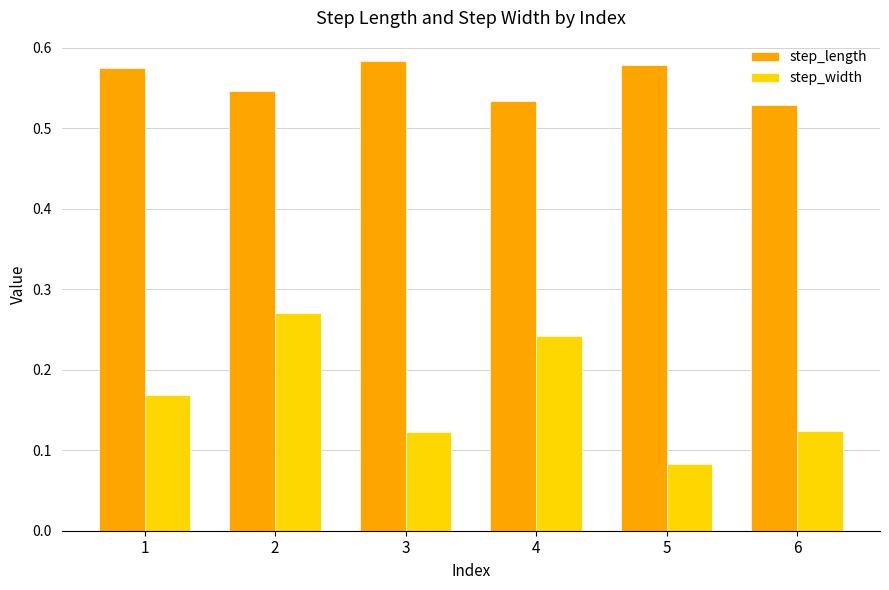

At 1, list the series in order from largest to smallest.

step_length, step_width